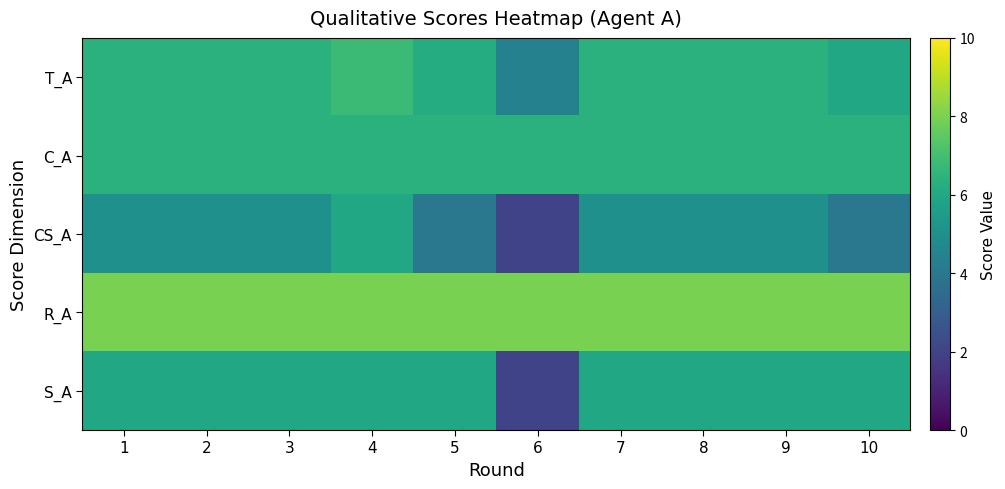

Reading left to right, extract all data points from this chart.

T_A: 1=6.4	2=6.4	3=6.4	4=6.8	5=6.2	6=4.4	7=6.4	8=6.4	9=6.4	10=6.0
C_A: 1=6.4	2=6.4	3=6.4	4=6.4	5=6.4	6=6.4	7=6.4	8=6.4	9=6.4	10=6.4
CS_A: 1=5.0	2=5.0	3=5.0	4=6.0	5=4.0	6=2.0	7=5.0	8=5.0	9=5.0	10=4.0
R_A: 1=8.0	2=8.0	3=8.0	4=8.0	5=8.0	6=8.0	7=8.0	8=8.0	9=8.0	10=8.0
S_A: 1=6.0	2=6.0	3=6.0	4=6.0	5=6.0	6=2.0	7=6.0	8=6.0	9=6.0	10=6.0